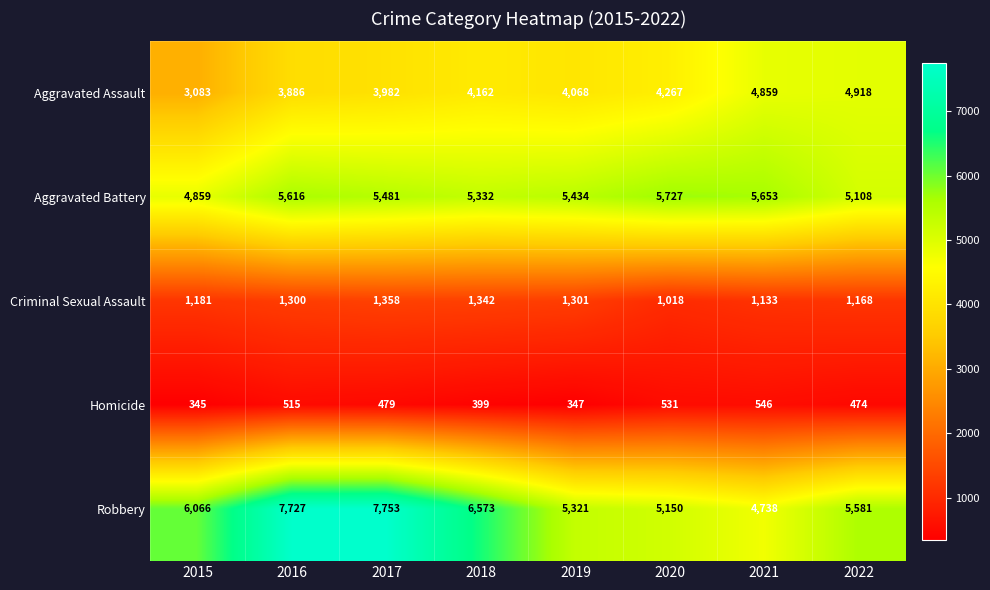

At how many categories does at least one series exceed 6816?

2